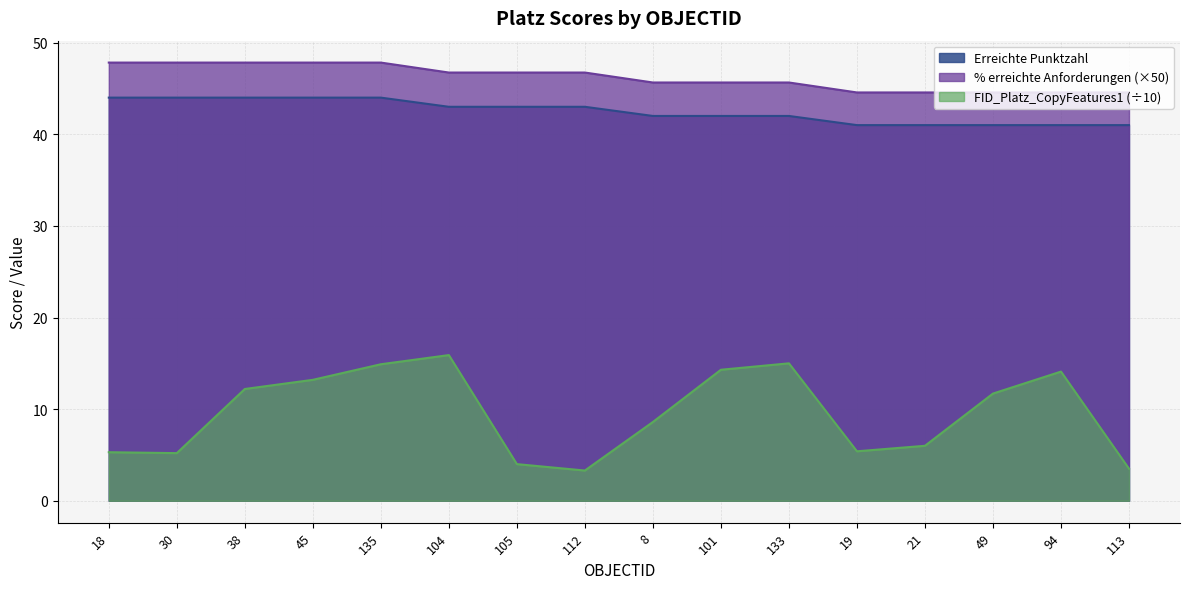

Which category has the highest value across all series?

18